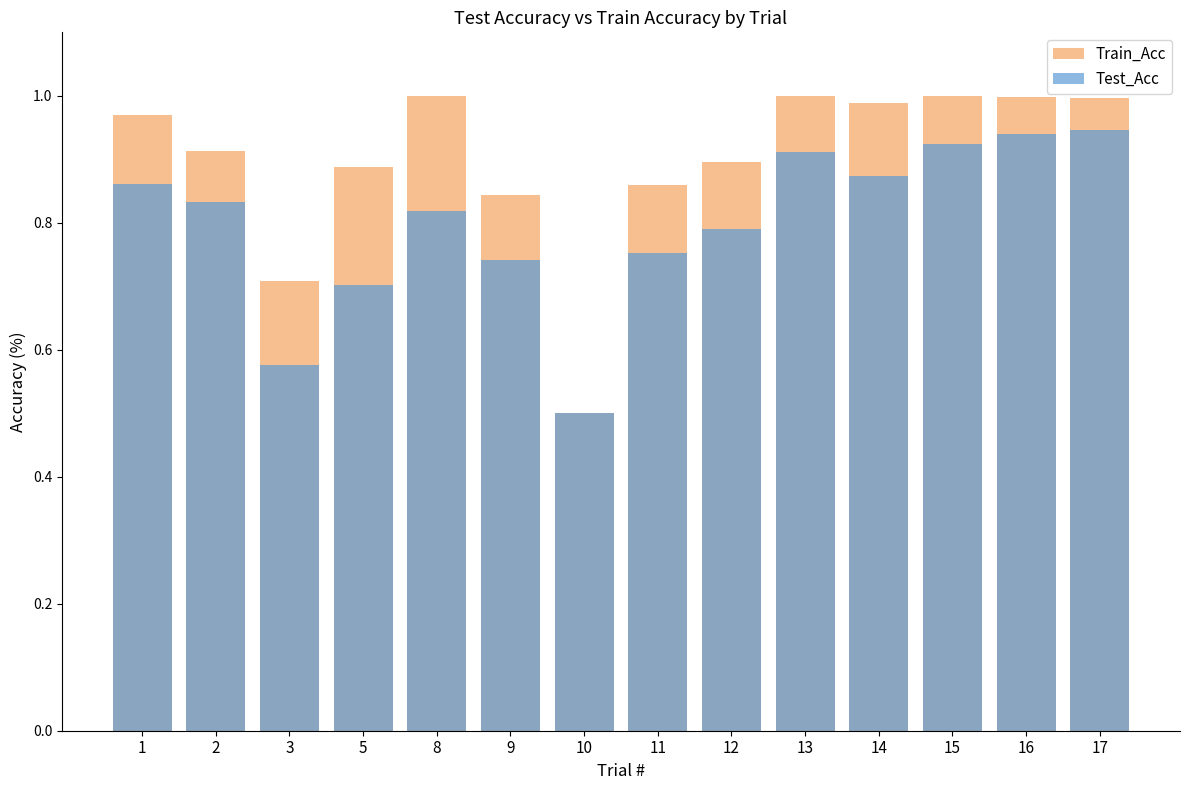

What is the value of the Train_Acc bar at the 12th from the left?

1.0